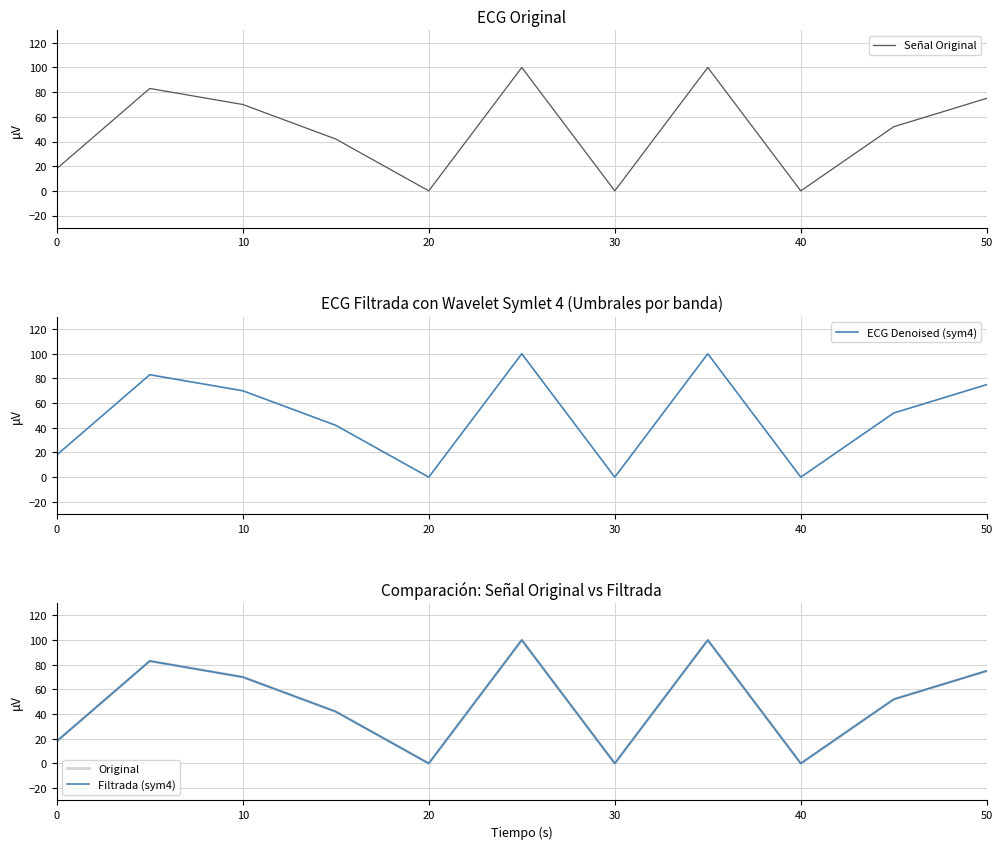

What are all the series names shown in the legend?

Señal Original, ECG Denoised (sym4), Original, Filtrada (sym4)